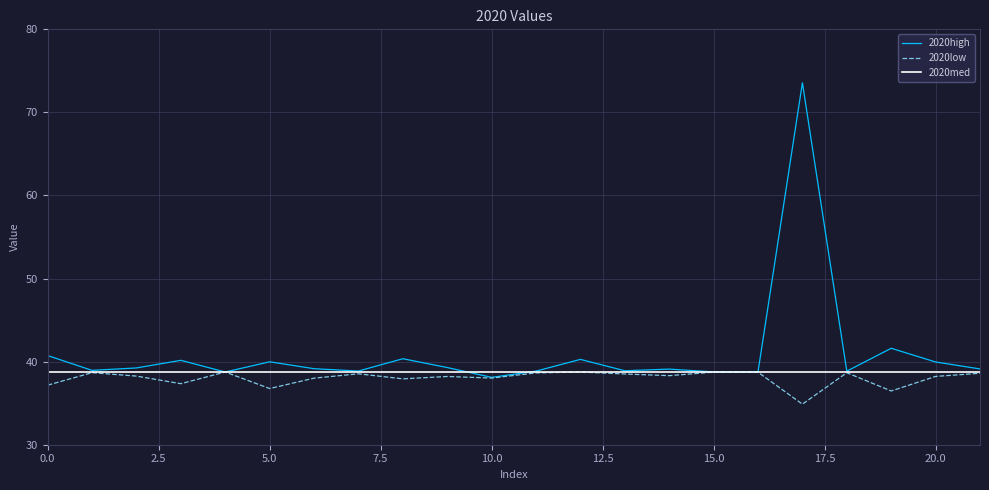

What is the greatest value displayed?

73.6